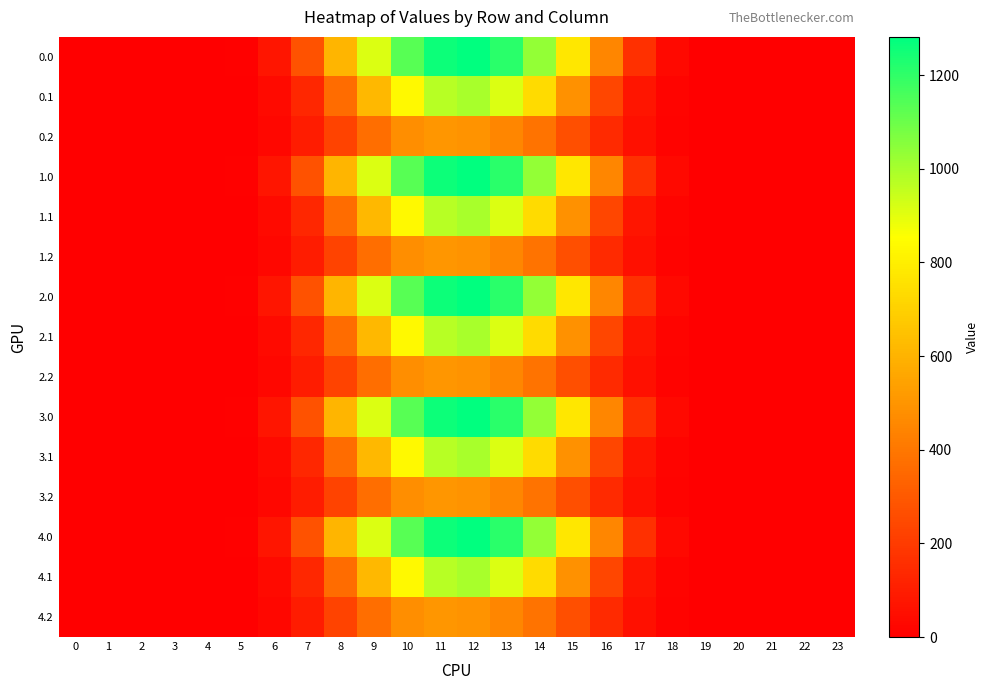

Rank the series by their maximum value, from lowest to highest.

0.2, 1.2, 2.2, 3.2, 4.2, 0.1, 1.1, 2.1, 3.1, 4.1, 0.0, 1.0, 2.0, 3.0, 4.0